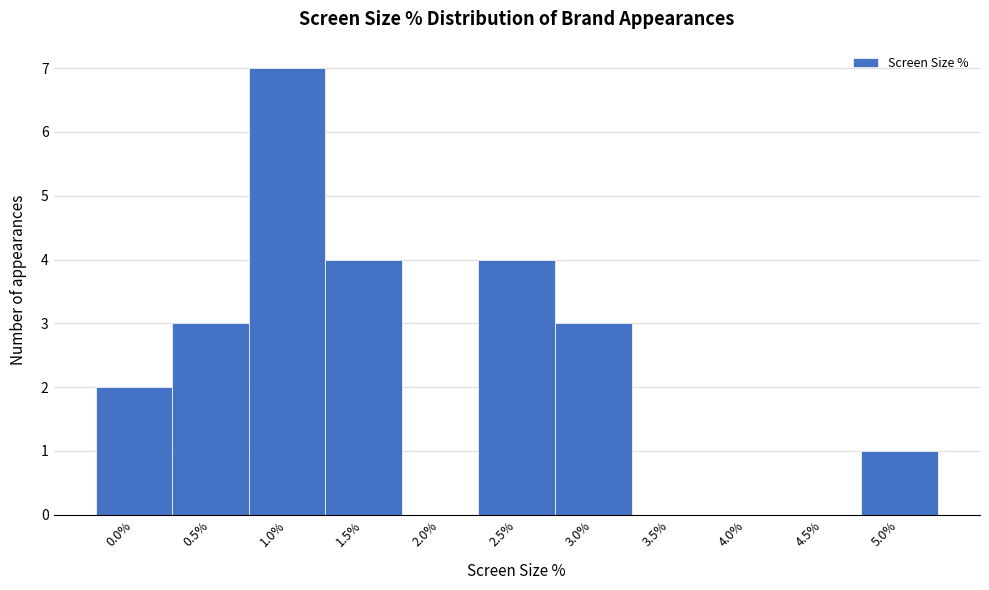

Reading right to left, what are all the values shown in this chart?

5.0%=1	4.5%=0	4.0%=0	3.5%=0	3.0%=3	2.5%=4	2.0%=0	1.5%=4	1.0%=7	0.5%=3	0.0%=2